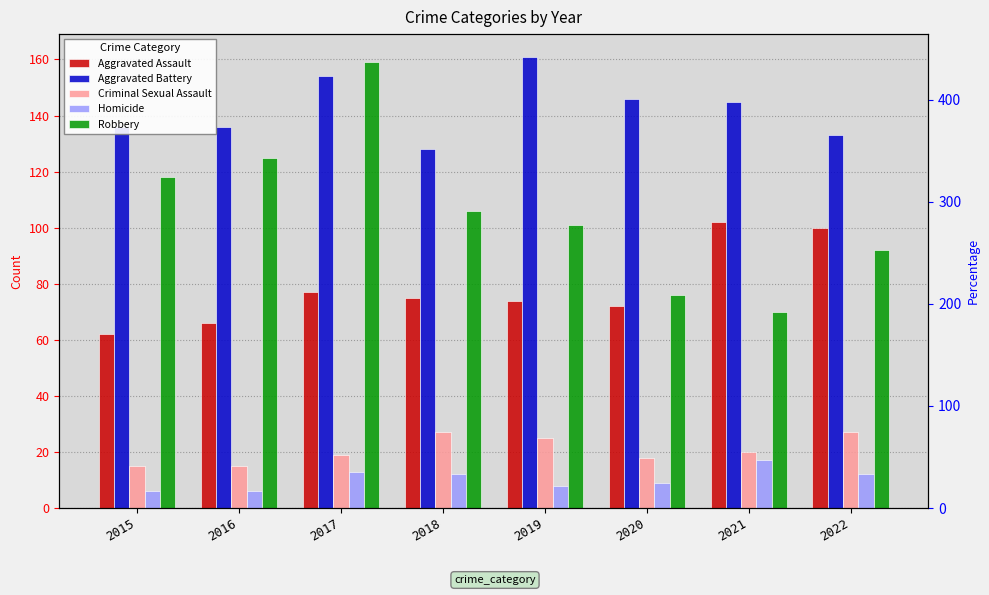

At which category is the sum across all series the highest?

2017